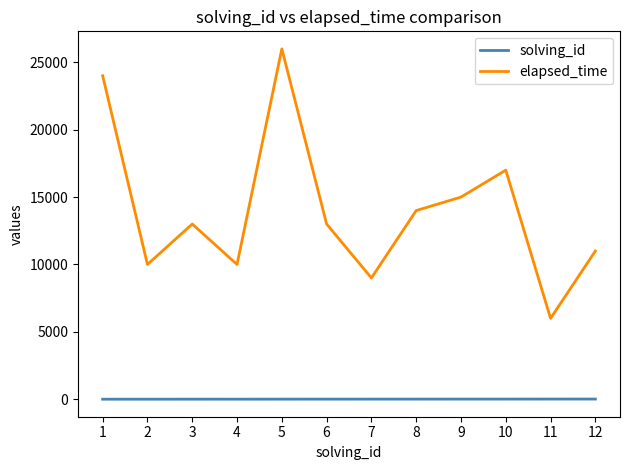

At how many categories does at least one series exceed 7692?

11